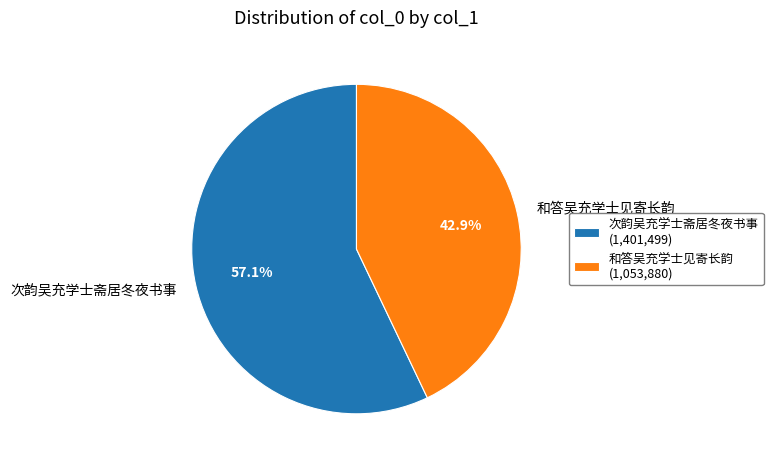

Which has a higher value, 和答吴充学士见寄长韵 or 次韵吴充学士斋居冬夜书事?

次韵吴充学士斋居冬夜书事